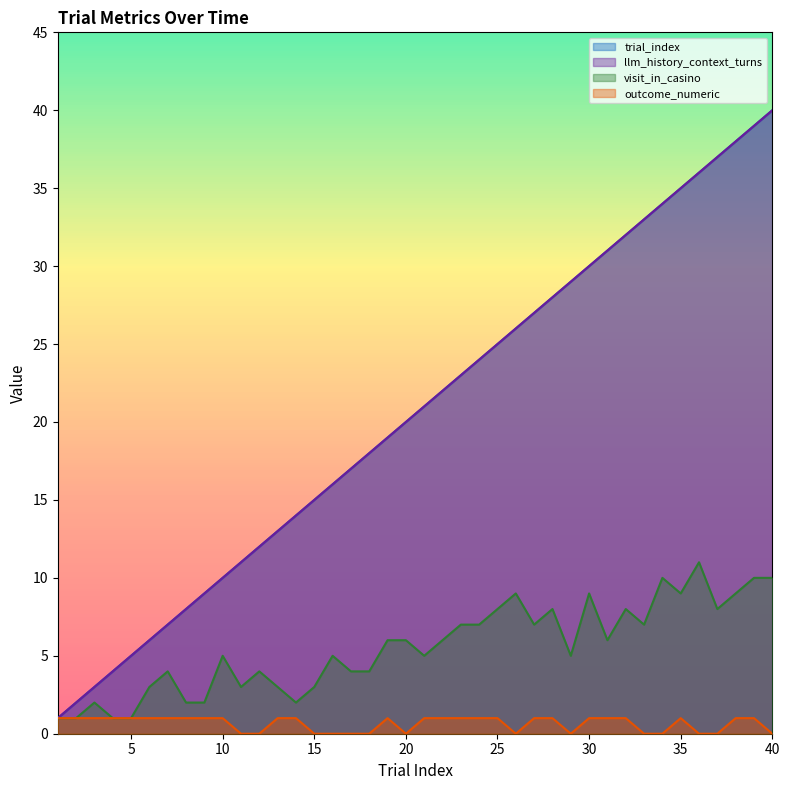

True or false: trial_index and llm_history_context_turns intersect in this chart.

False